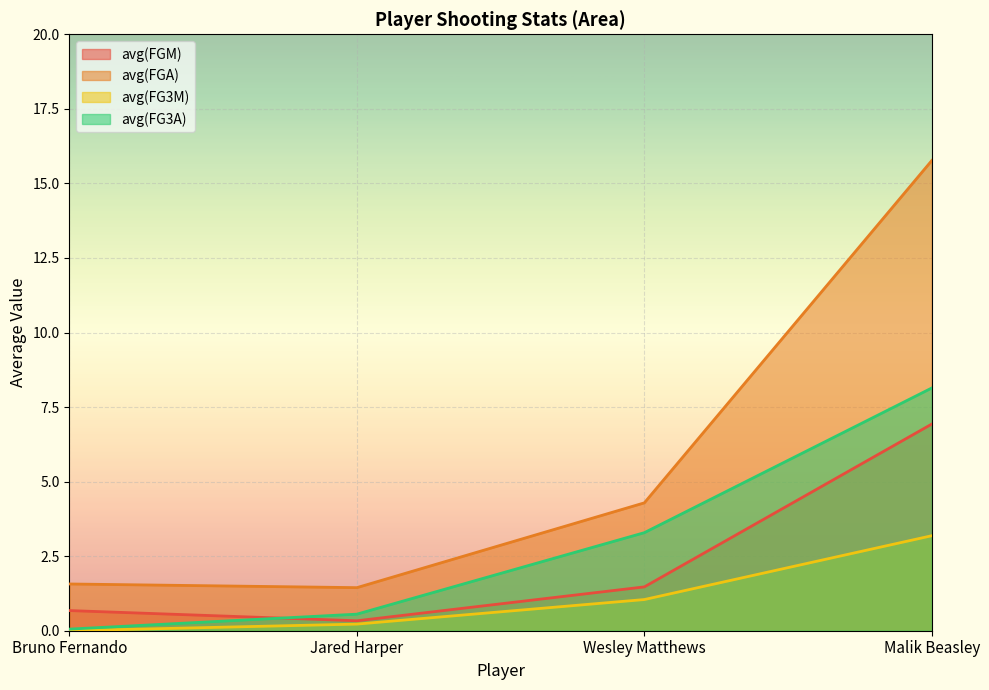

What position from the right is Bruno Fernando?

4